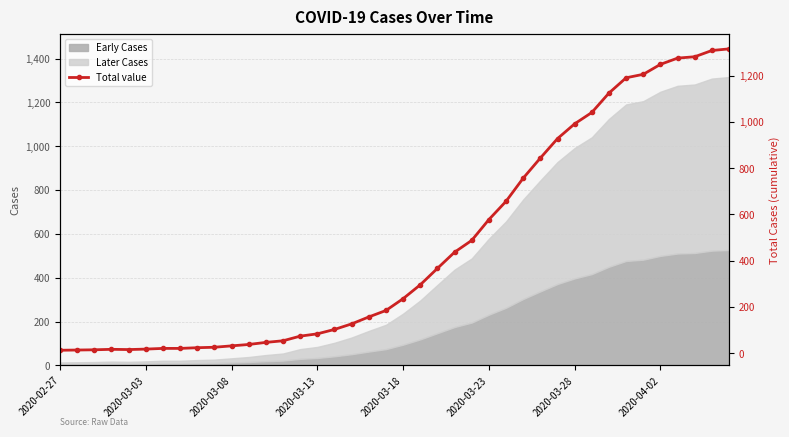

What is the maximum value for Early Cases?

526.4